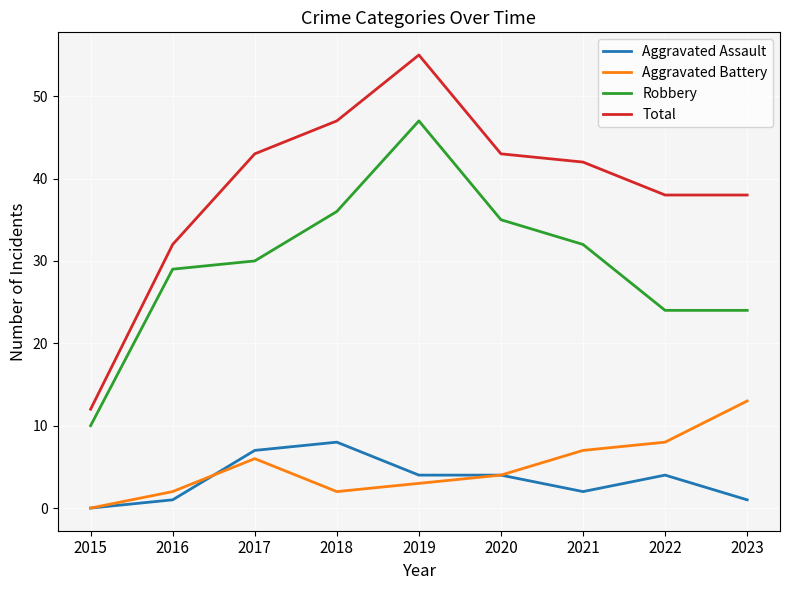

Is the value of Total at 2023 greater than the value of Aggravated Battery at 2019?

Yes